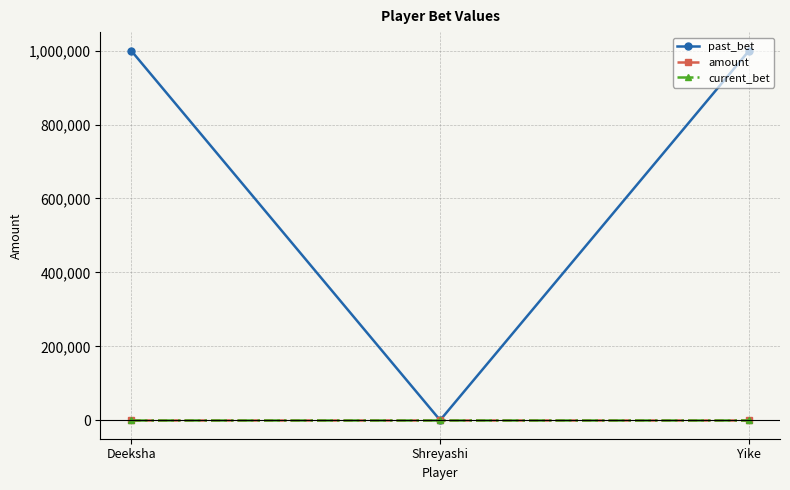

Which has a higher value, Deeksha or Shreyashi?

Deeksha